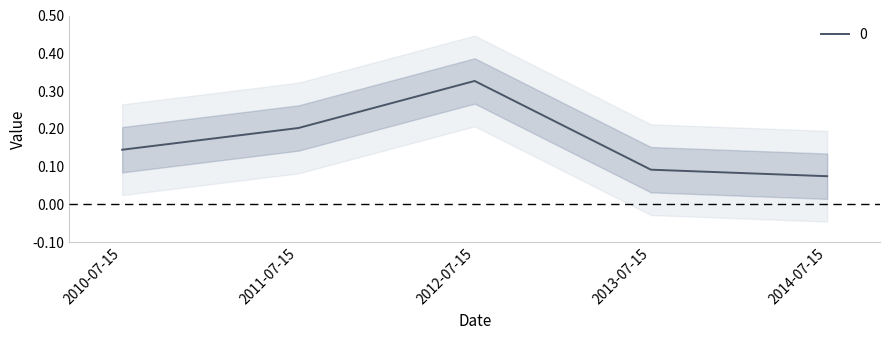

What is the difference between the maximum and second lowest values?

0.2